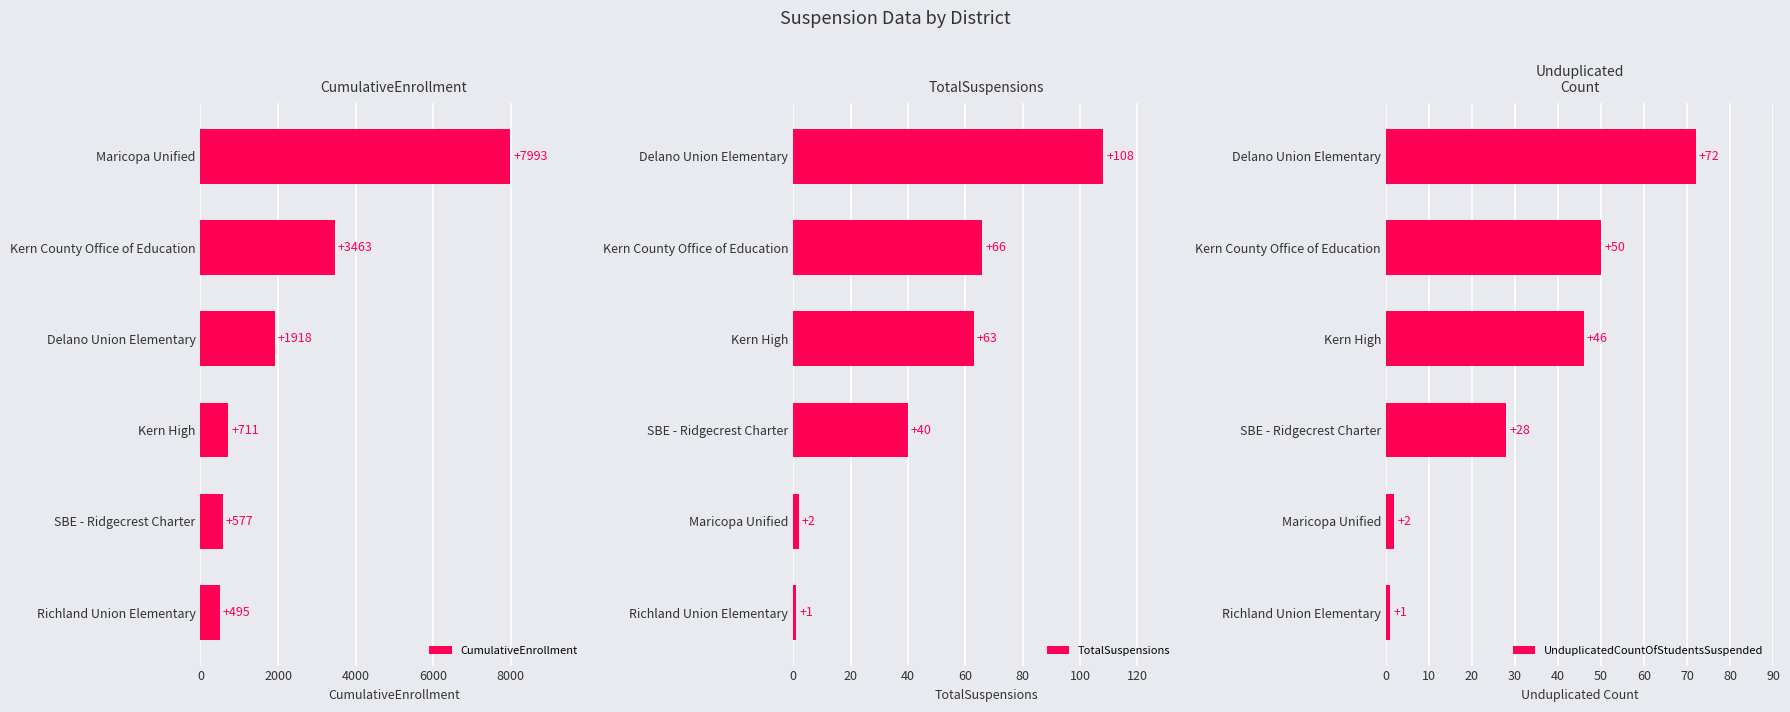

List the series in order of their peak value, highest first.

CumulativeEnrollment, TotalSuspensions, UnduplicatedCountOfStudentsSuspended